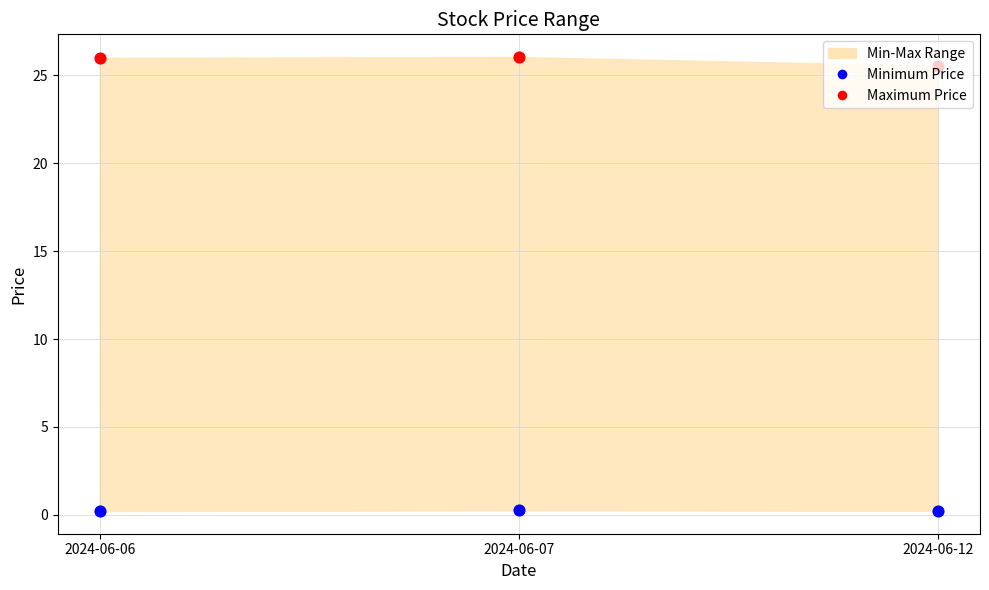

Which series has the largest Y range (max minus min)?

Maximum Price